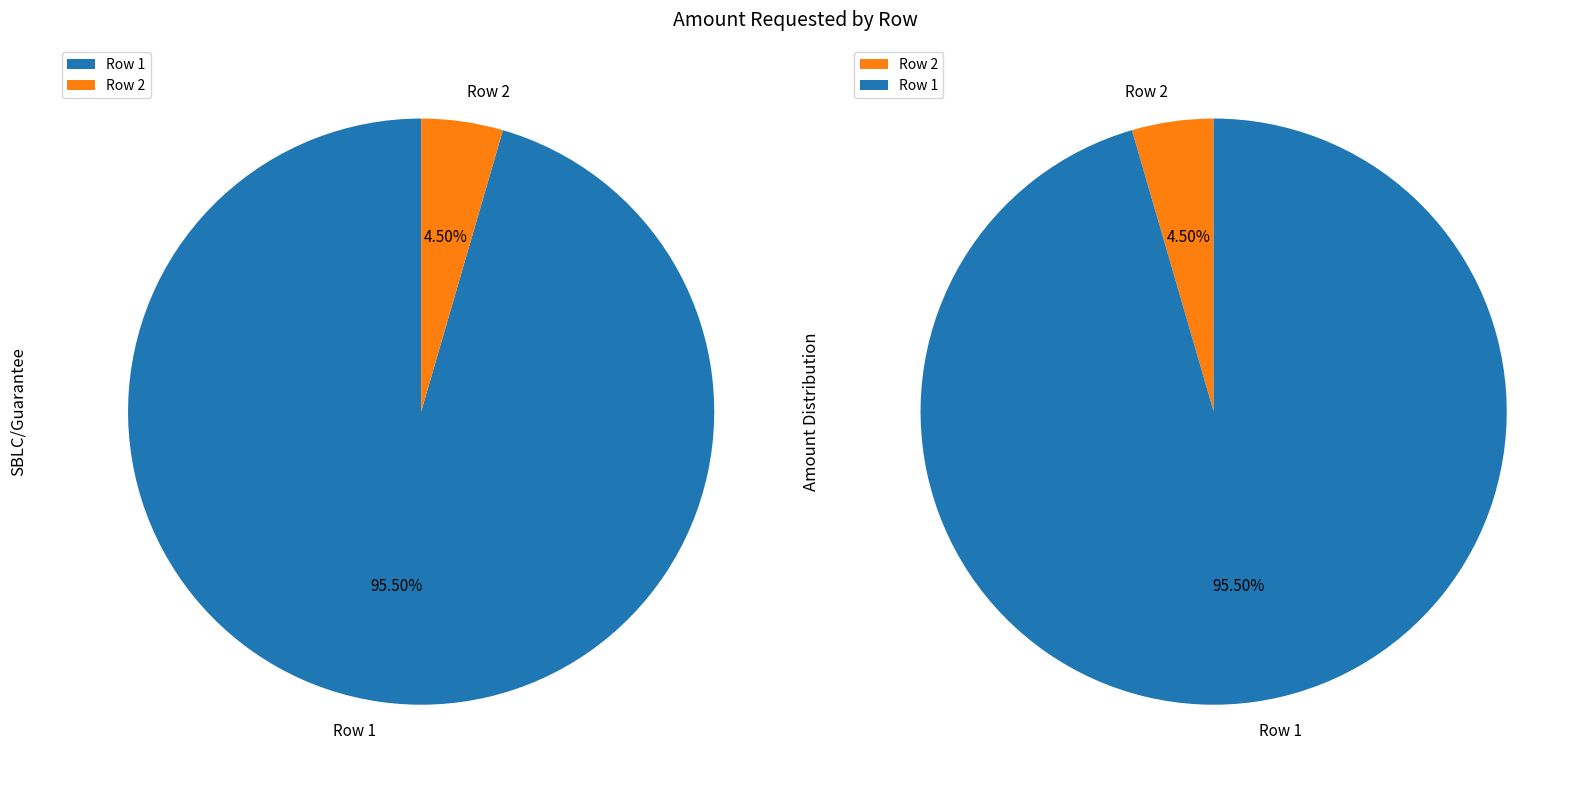

Rank the categories by value from lowest to highest.

Row 2, Row 1